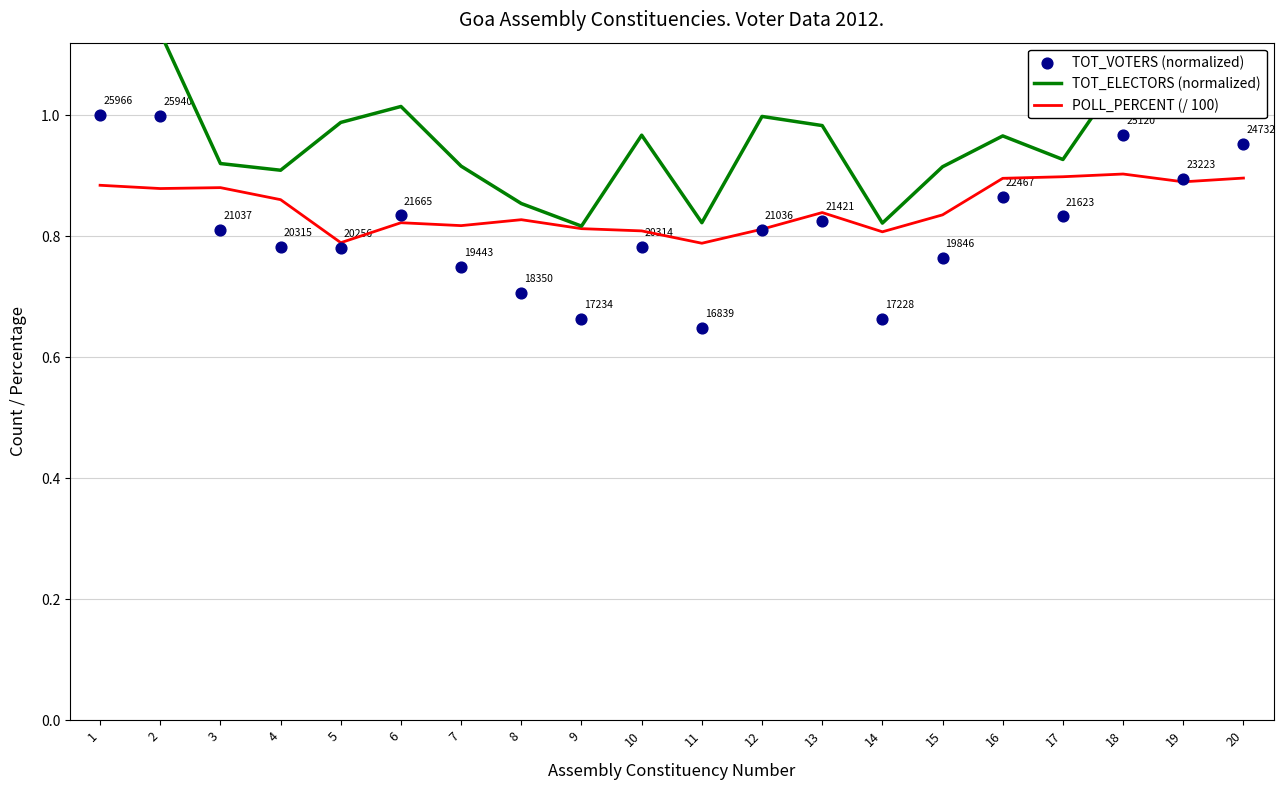

Is the value of POLL_PERCENT (/ 100) at 4 greater than the value of TOT_VOTERS (normalized) at 10?

Yes